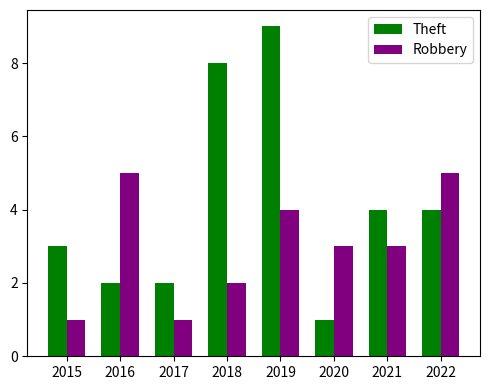

Are the bars grouped side by side (vs. stacked)?

Yes